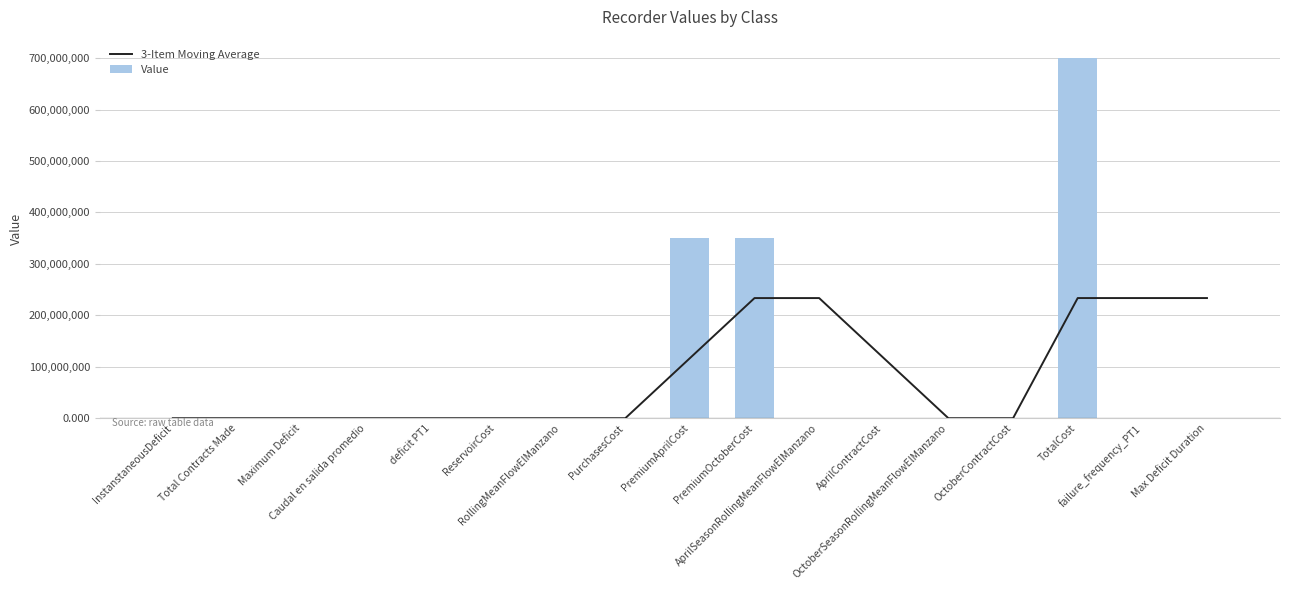

What is the sum of all Value values?

1401569187.0